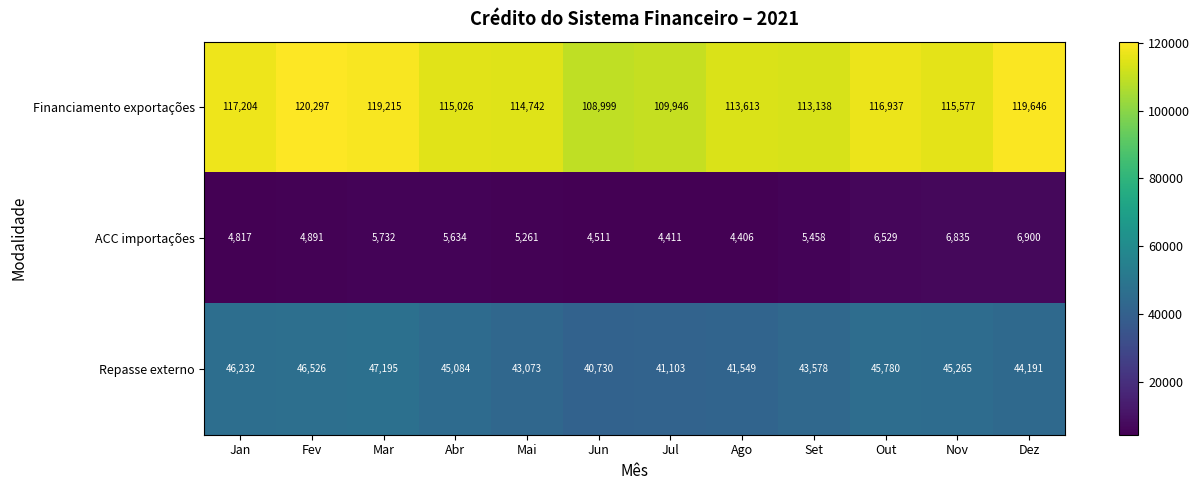

What is the total value across all series at Dez?

170737